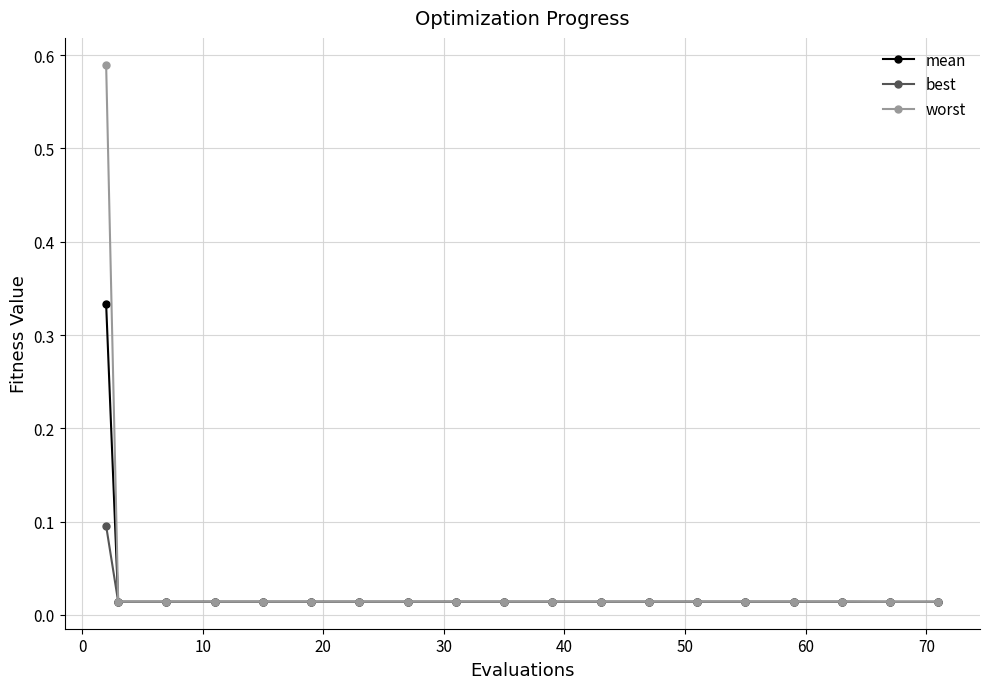

Which series has the largest range (max minus min)?

worst